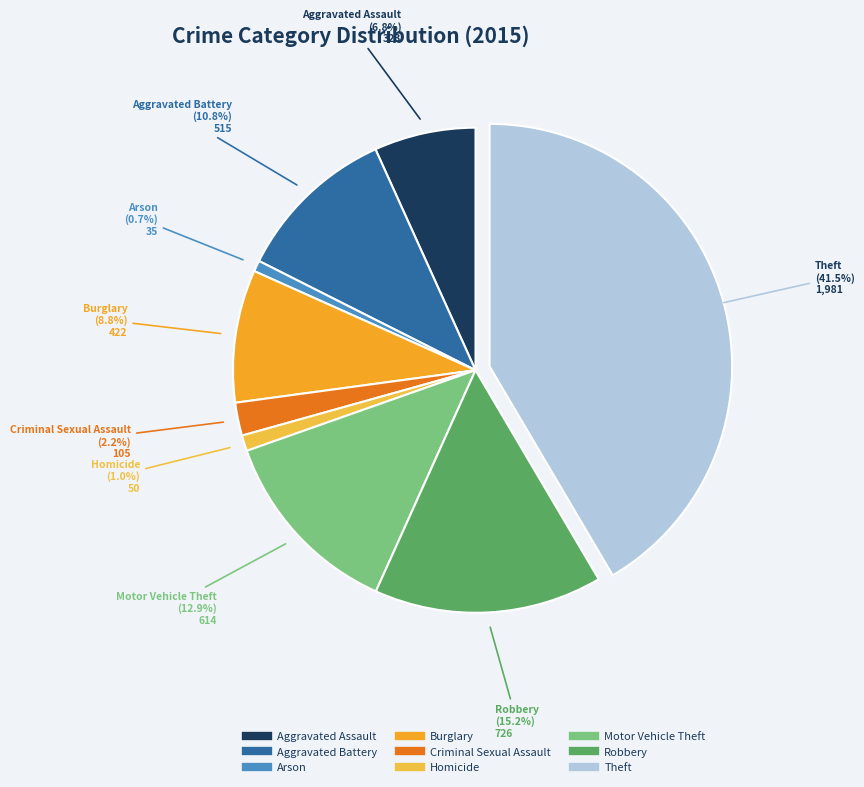

To the nearest percent, what is the difference between the largest and smallest slice percentages?

41%